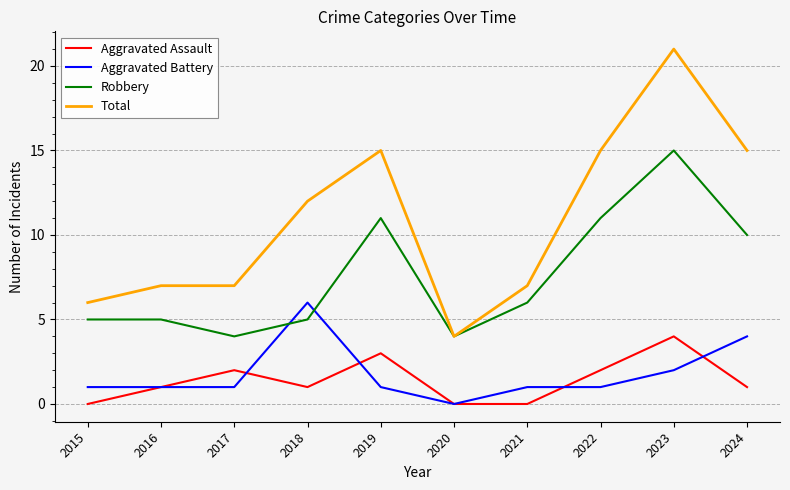

How many values in Aggravated Battery are above zero?

9